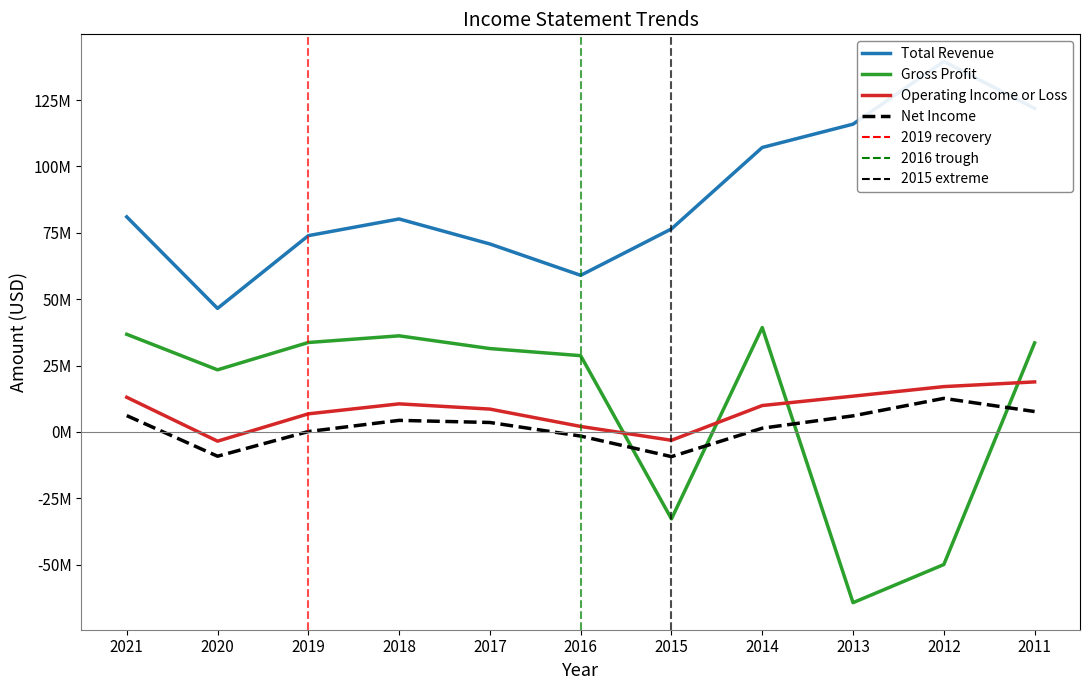

List the labels in order of Total Revenue value, largest first.

2012, 2011, 2013, 2014, 2021, 2018, 2015, 2019, 2017, 2016, 2020